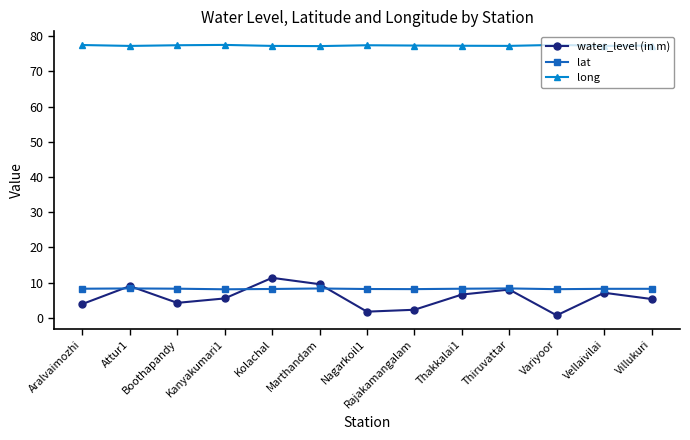

What is the total value across all series at Vellaivilai?

92.6